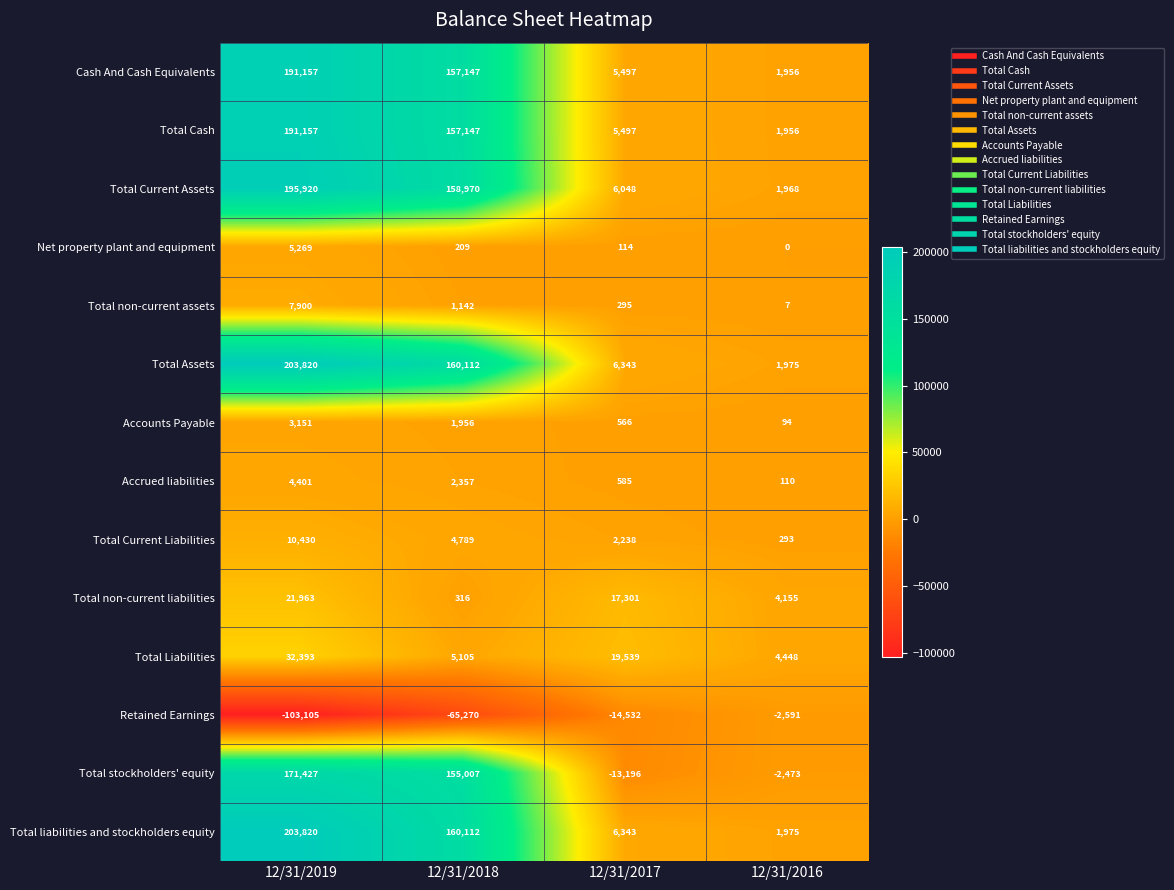

What is the difference between the maximum and second lowest values in the Total Assets series?

197477